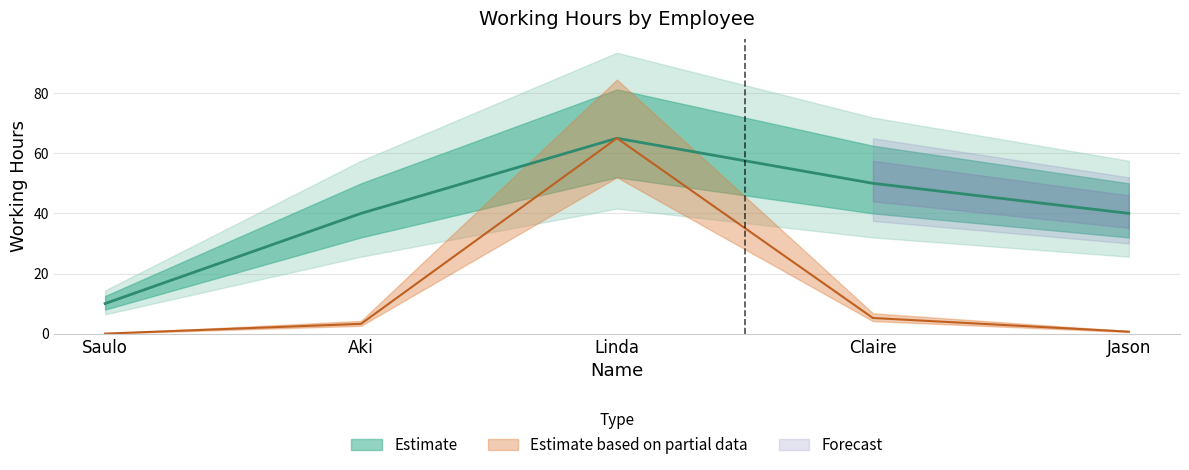

List the labels in order of value, largest first.

Linda, Claire, Aki, Jason, Saulo